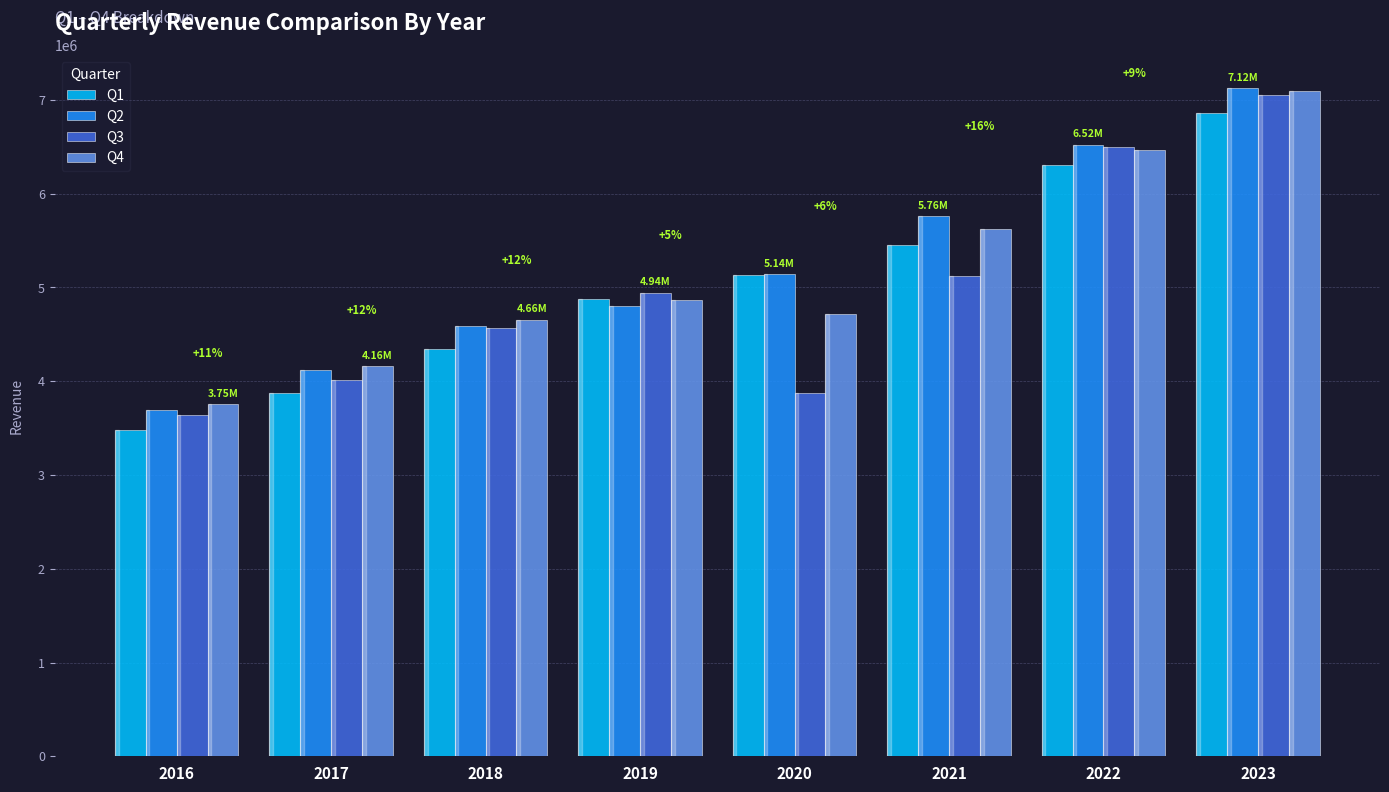

What is the difference between the second highest and minimum values in the Q4 series?

2714687.0